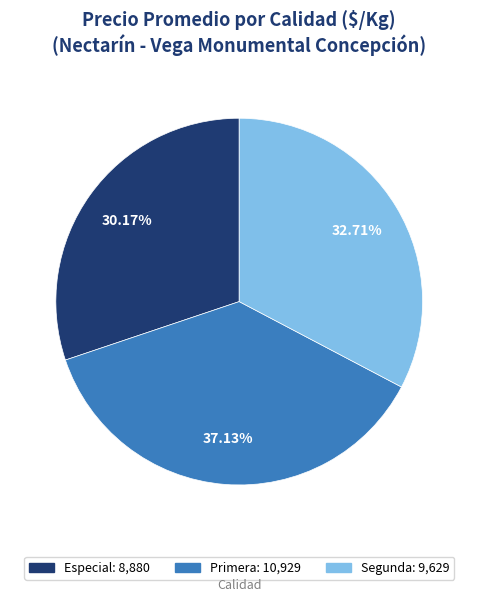

Which category has the smallest portion of the pie?

Especial